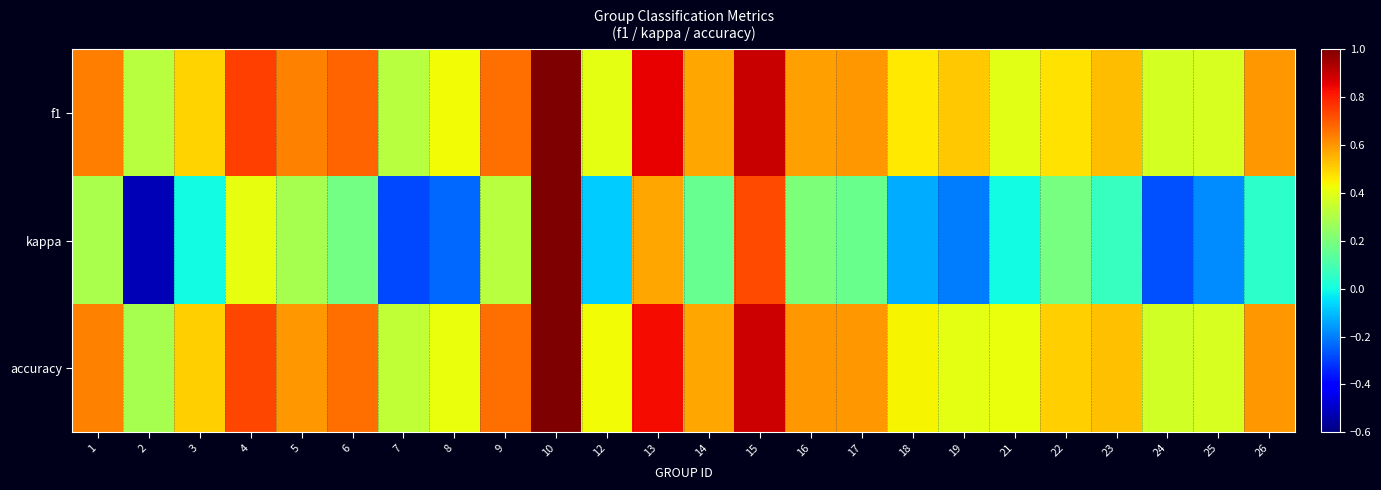

Which series has the widest spread of values?

kappa